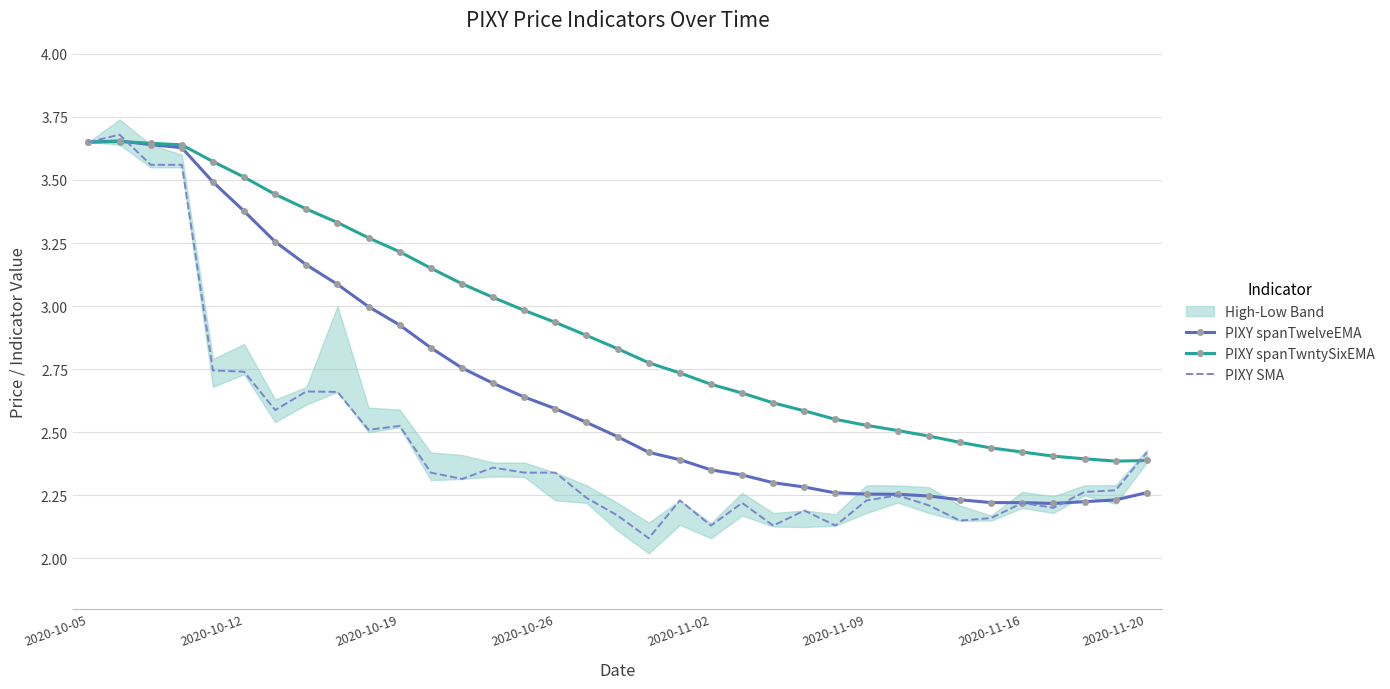

Read the PIXY spanTwelveEMA value at 2020-11-16.

2.2